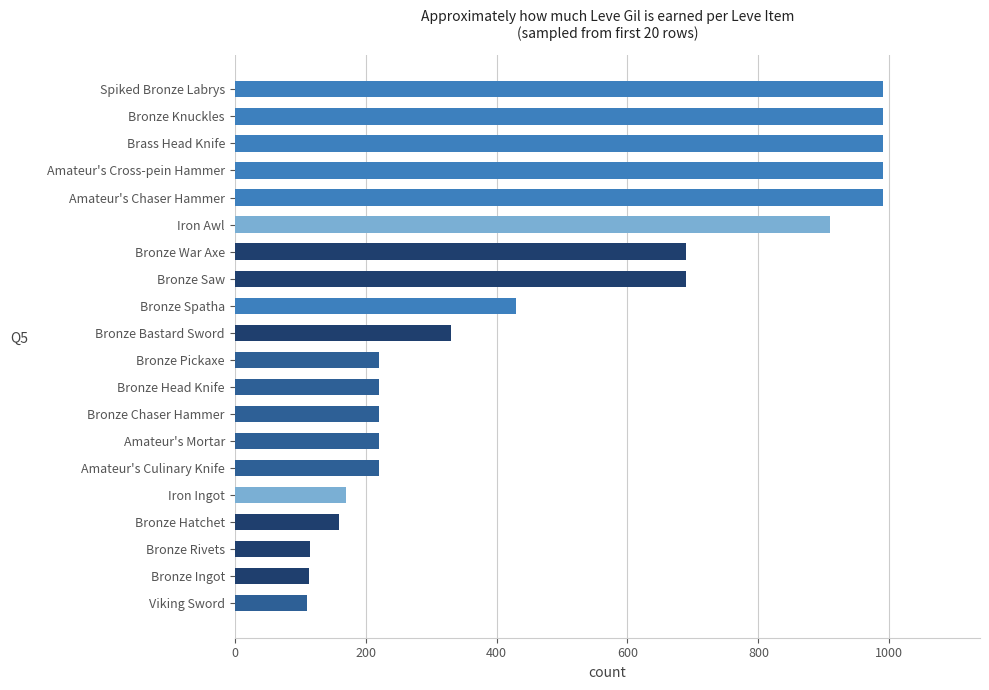

Is it true that the value at Bronze Pickaxe is 376?

False